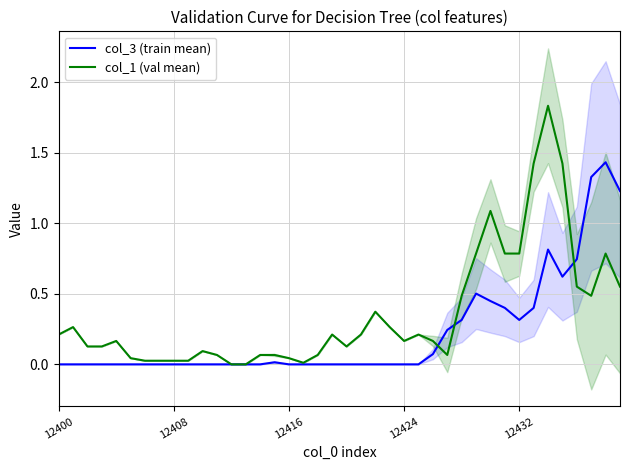

What is the difference between the col_1 (val mean) values at 12 and 32?

0.8